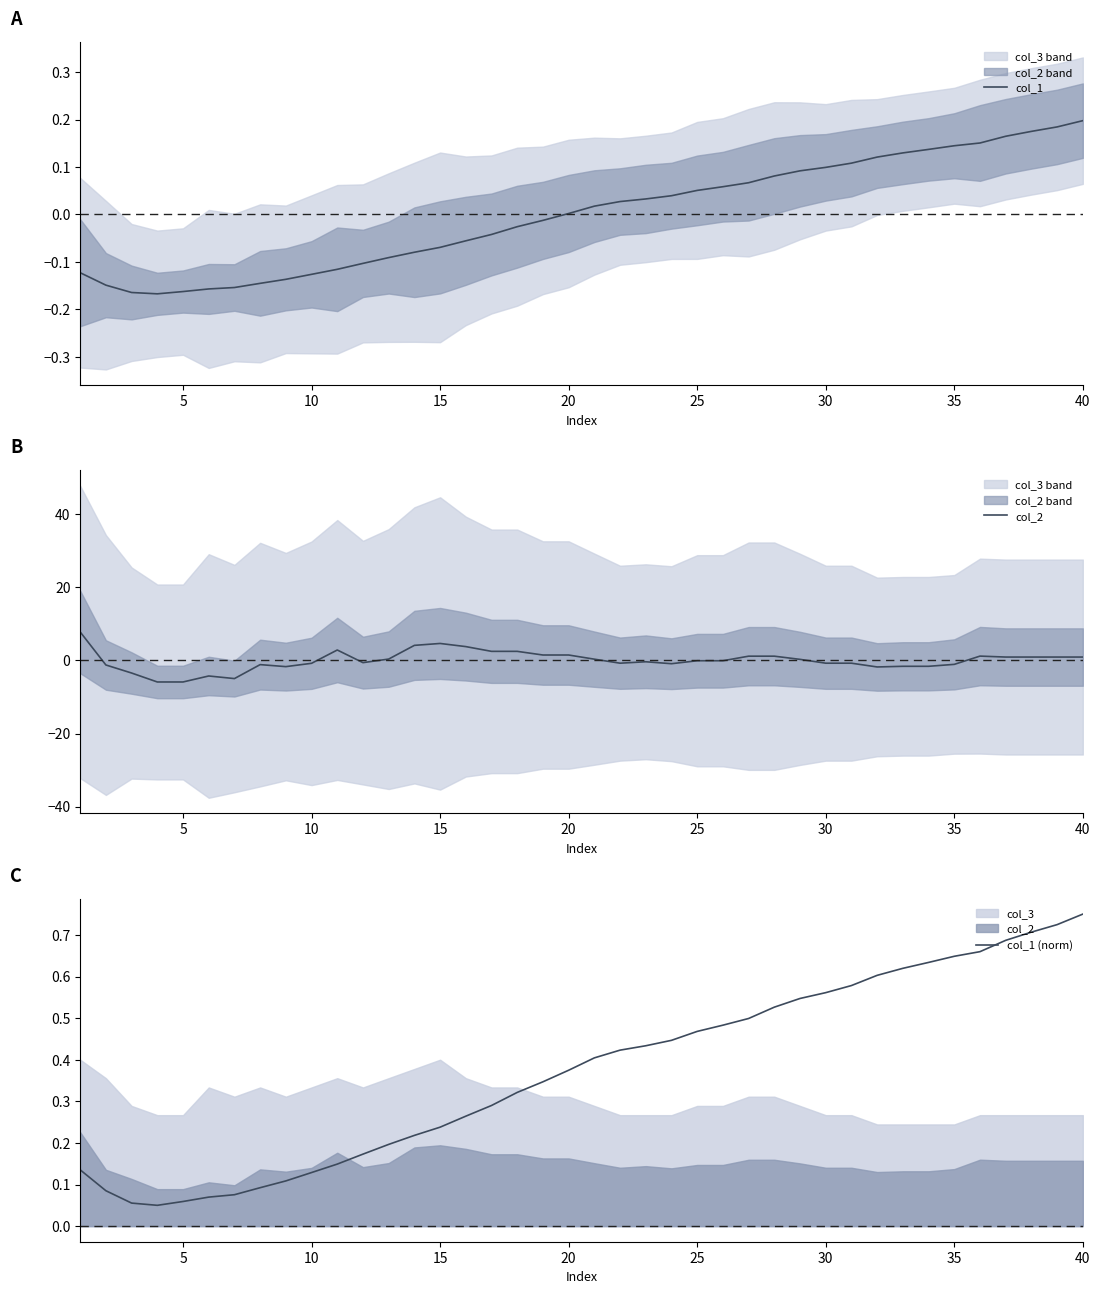

What is the difference between the highest and lowest values at 30?

5.0